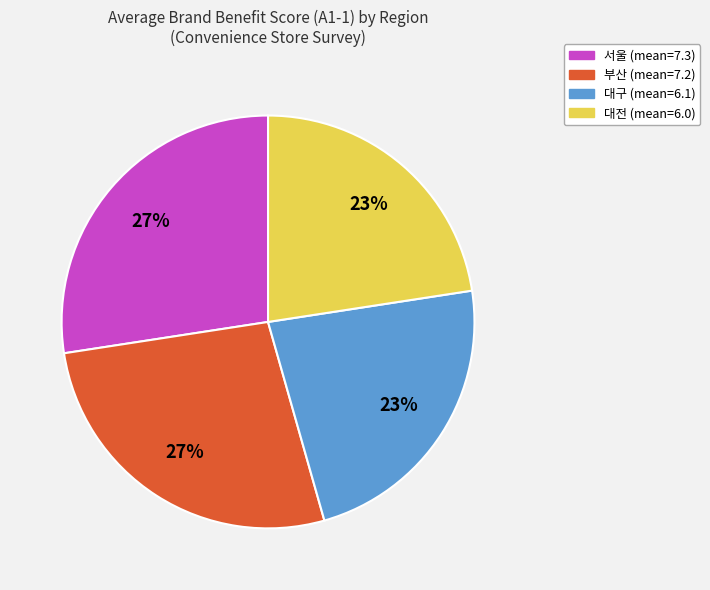

To the nearest percent, what is the average slice percentage?

25%